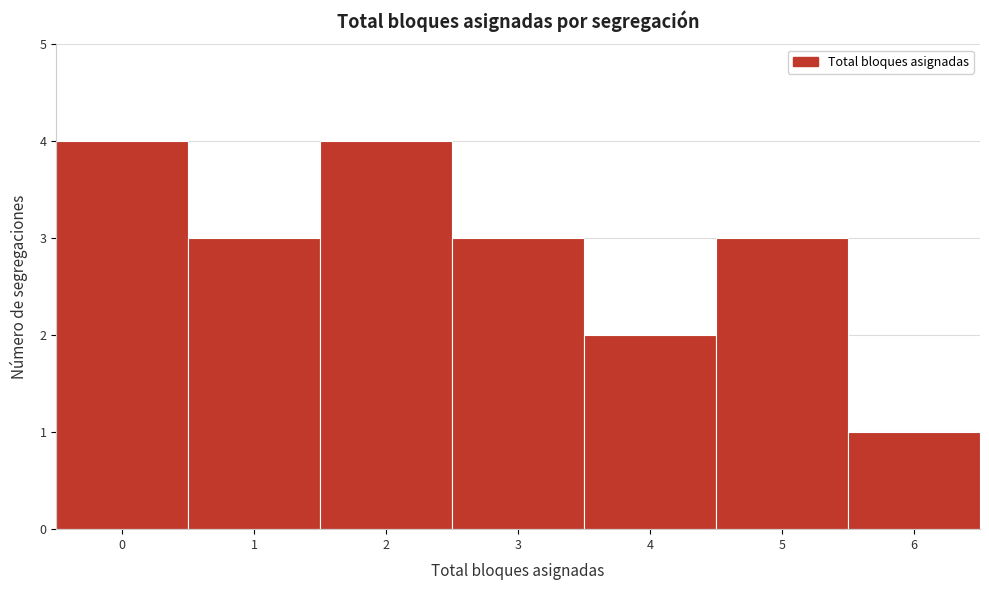

Reading left to right, list every bar in this chart as the range it spans on the x-axis followed by its height. The values are not printed on the chart, so give them approximately, as read against the axis.

-0.5 to 0.5: 4
0.5 to 1.5: 3
1.5 to 2.5: 4
2.5 to 3.5: 3
3.5 to 4.5: 2
4.5 to 5.5: 3
5.5 to 6.5: 1